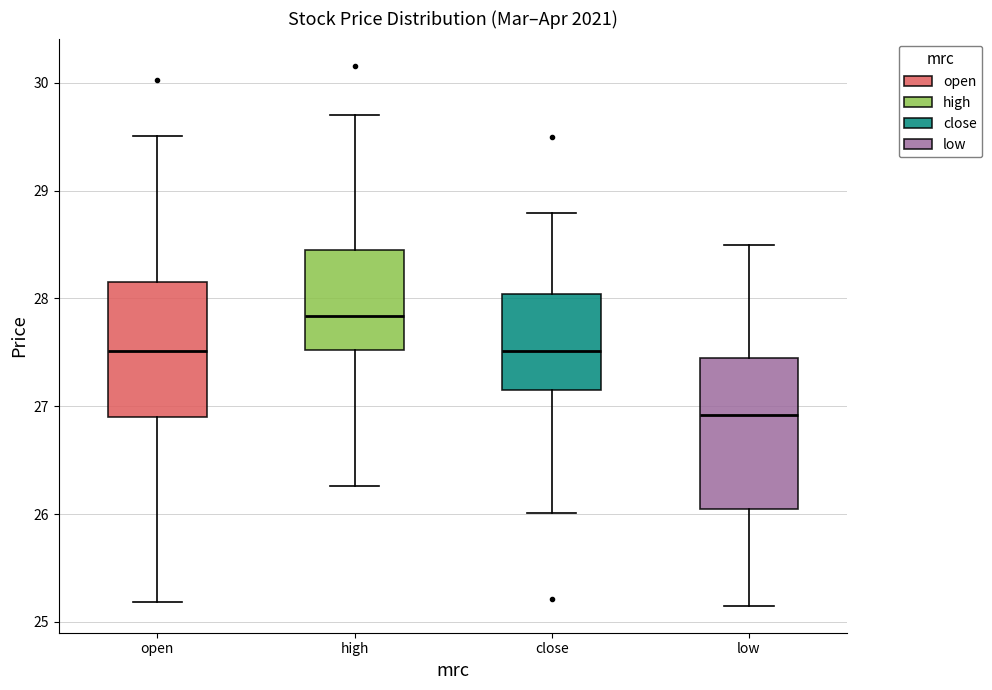

Where does the median line of the box for high sit on the y-axis? The values are not printed on the chart, so give them approximately, as read against the axis.

27.8